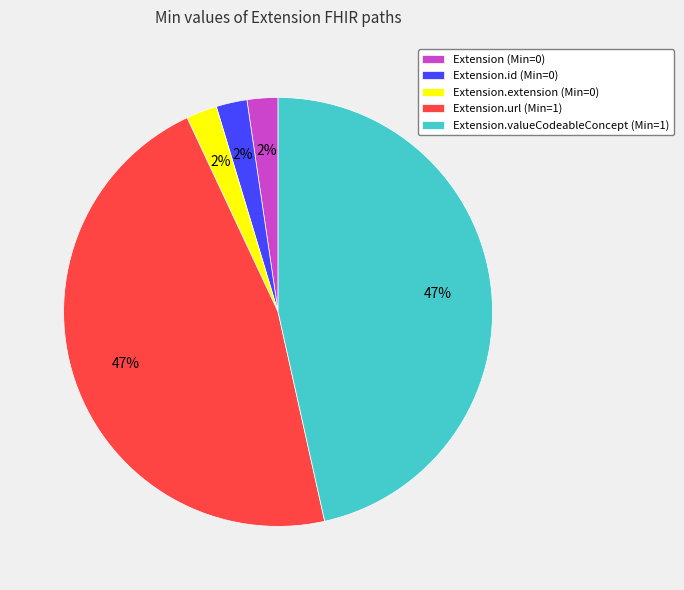

Do Extension.extension (Min=0) and Extension.id (Min=0) together represent more than half of the pie?

No